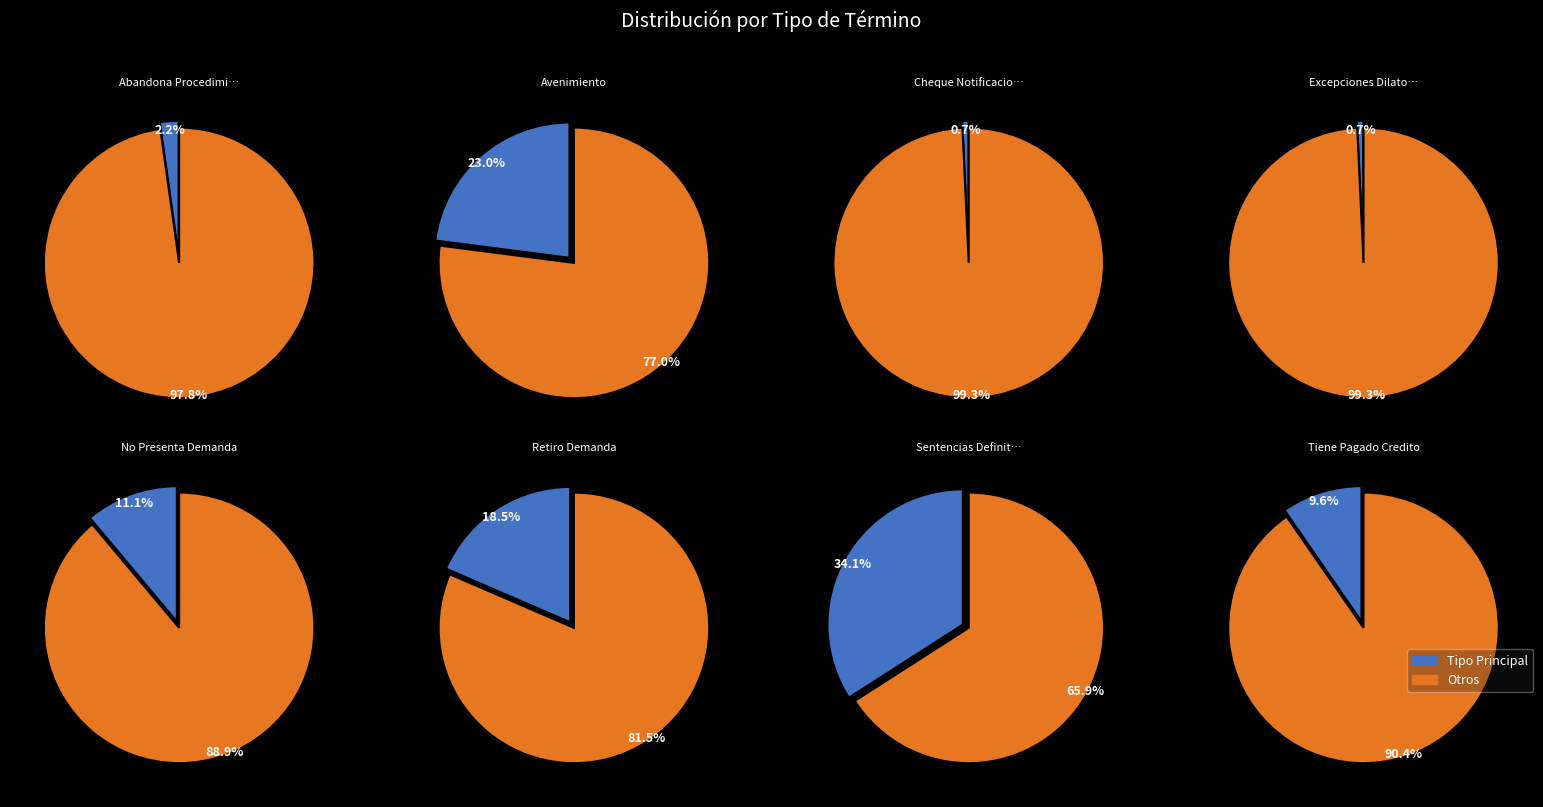

Which category has the smallest portion of the pie?

Cheque Notificacion Y No Pagado